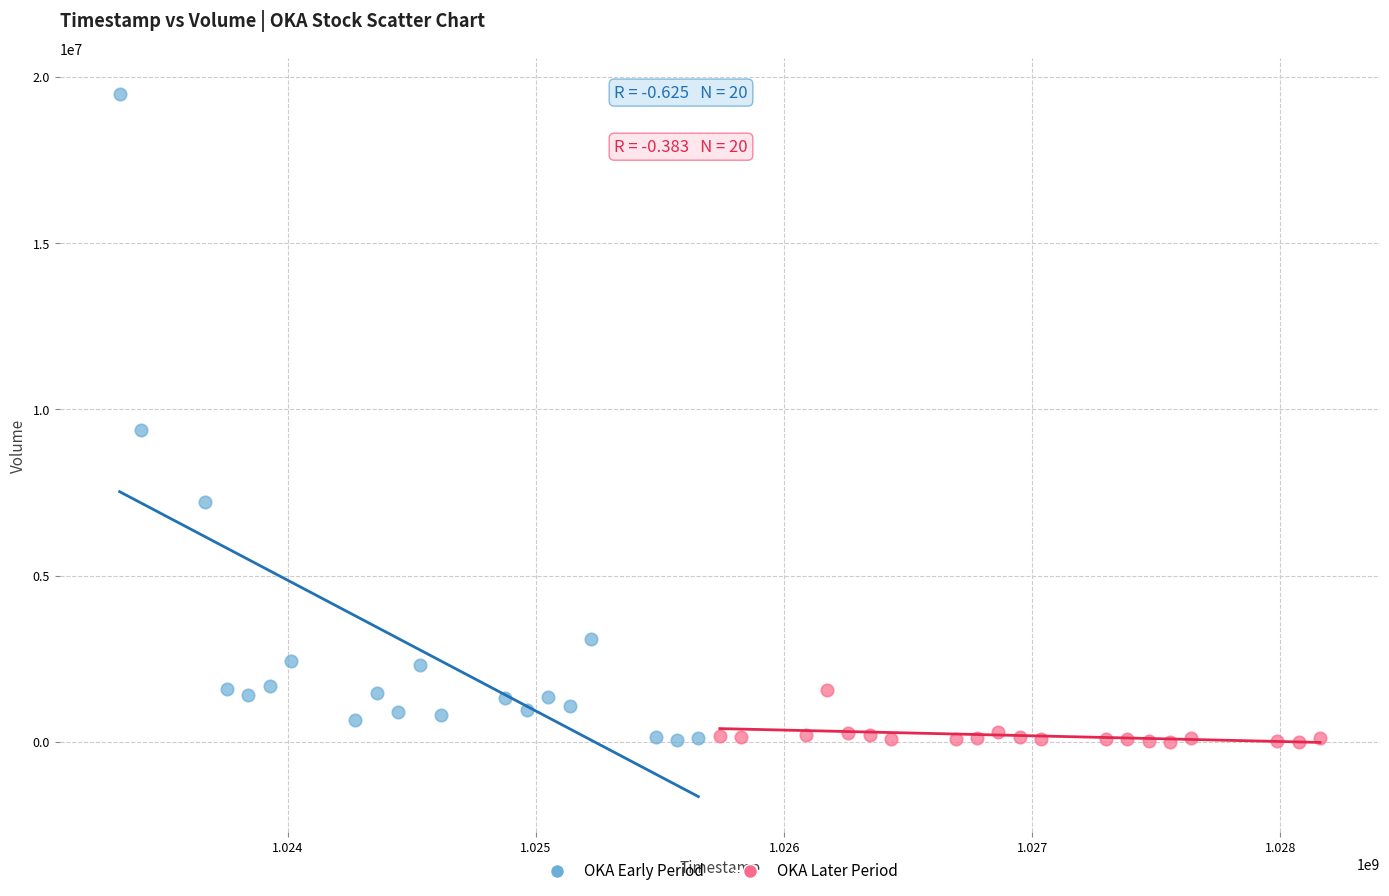

Which series contains the highest Y value?

OKA Early Period